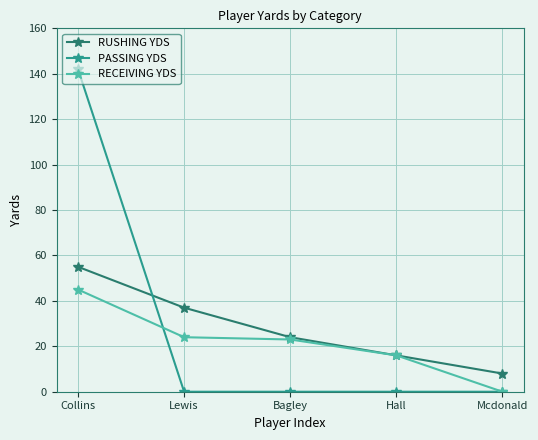

At which label does RUSHING YDS first exceed 24?

Collins